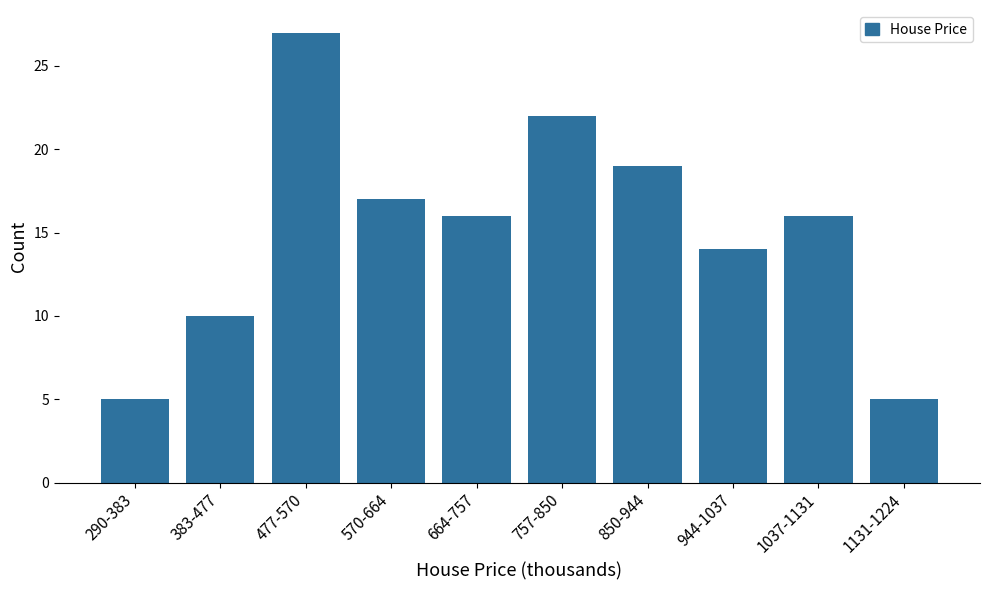

Reading left to right, transcribe all the data shown in this chart.

5	10	27	17	16	22	19	14	16	5